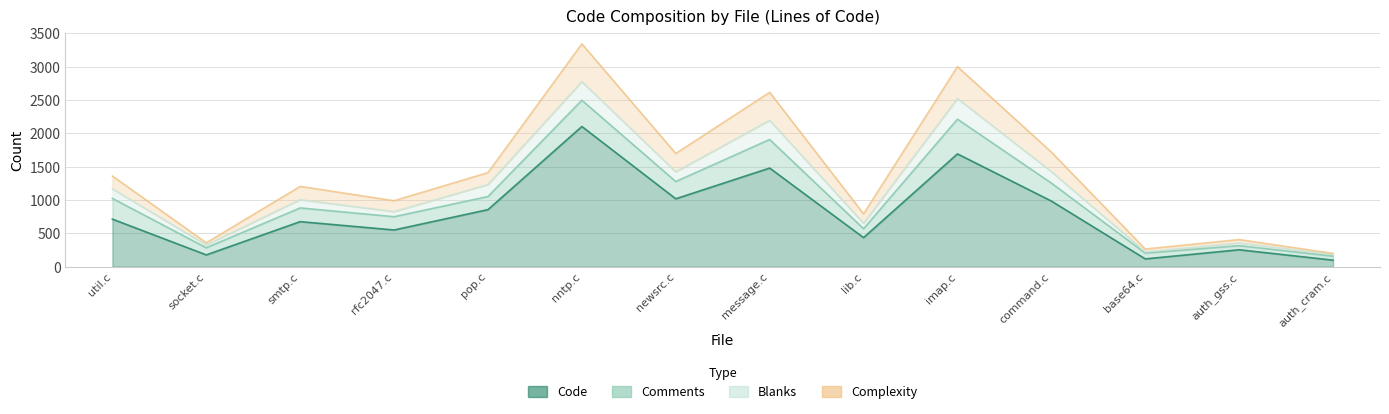

True or false: Complexity and Code intersect in this chart.

False